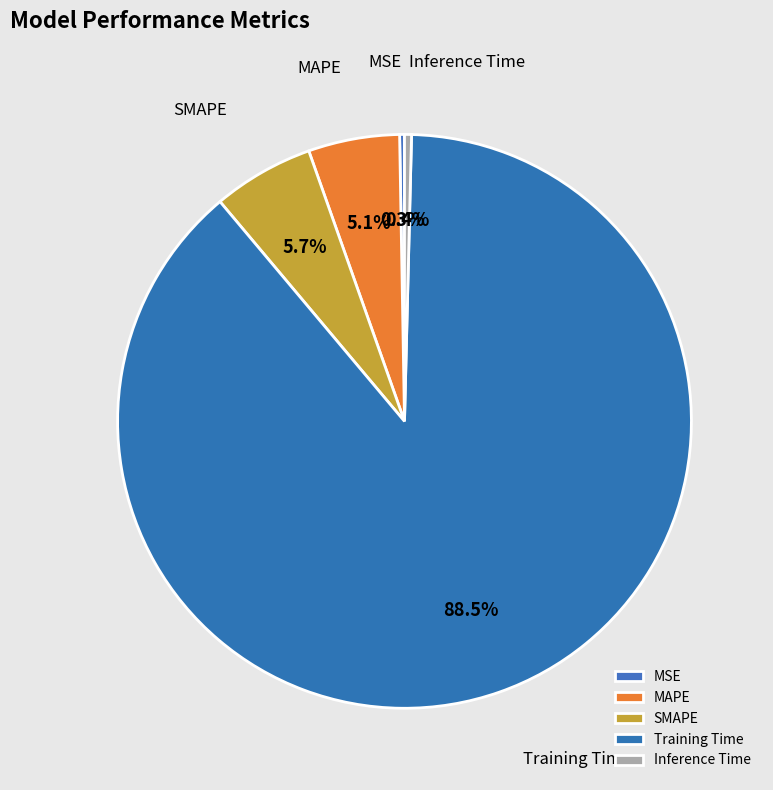

Do Training Time and Inference Time together represent more than half of the pie?

Yes